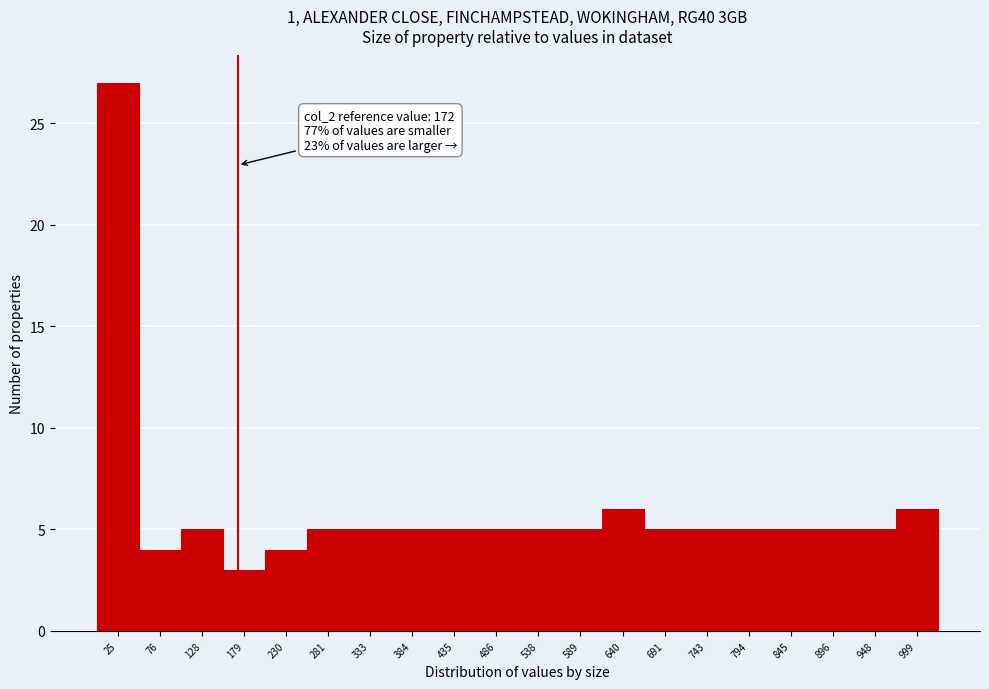

Which range on the x-axis has the tallest bar?

0 to 50